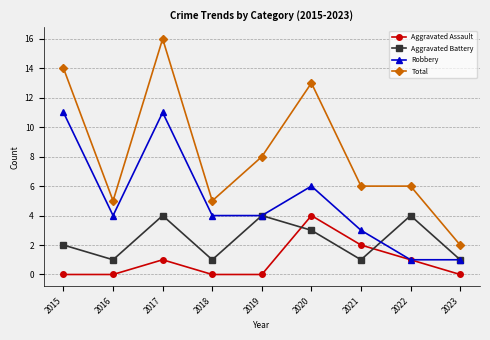

At 2020, list the series in order from smallest to largest.

Aggravated Battery, Aggravated Assault, Robbery, Total